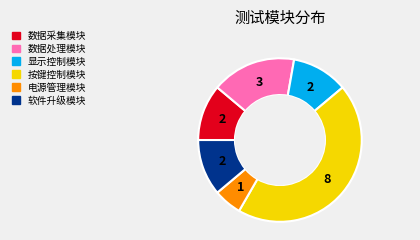

Does 软件升级模块 account for over 50% of the chart?

No